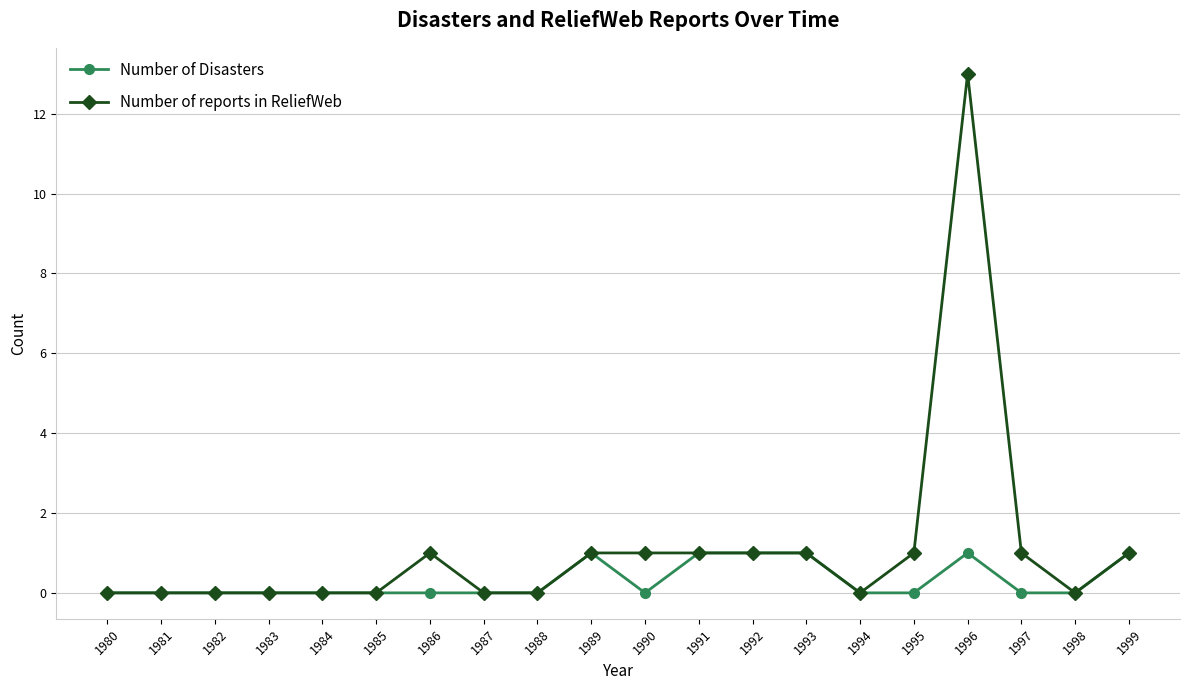

At which category does the chart reach its peak across all series?

1996